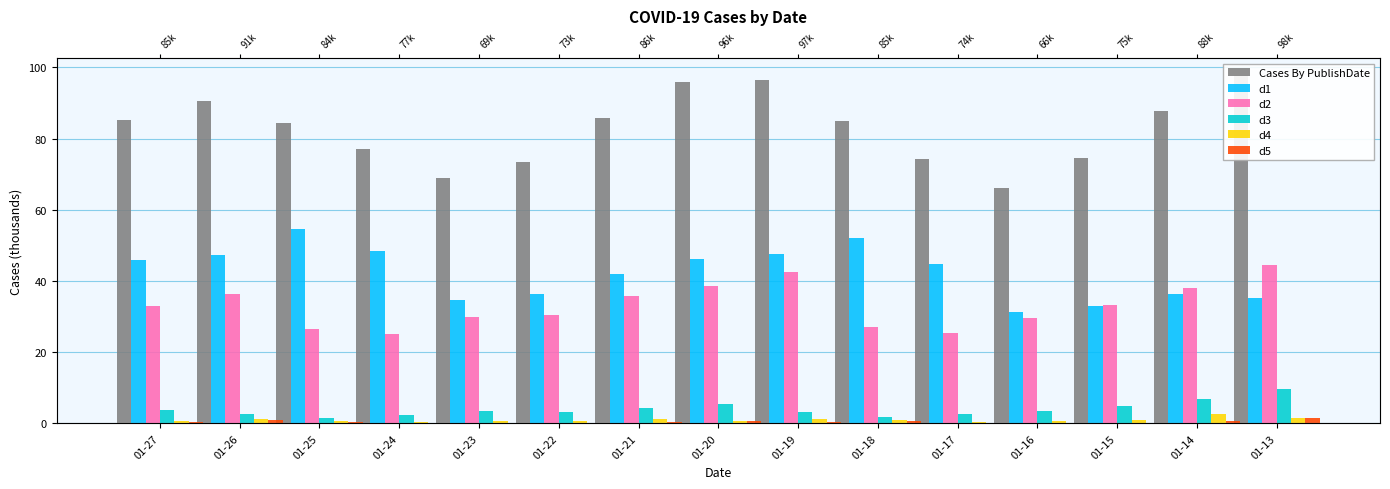

At 01-18, list the series in order from smallest to largest.

d5, d4, d3, d2, d1, Cases By PublishDate